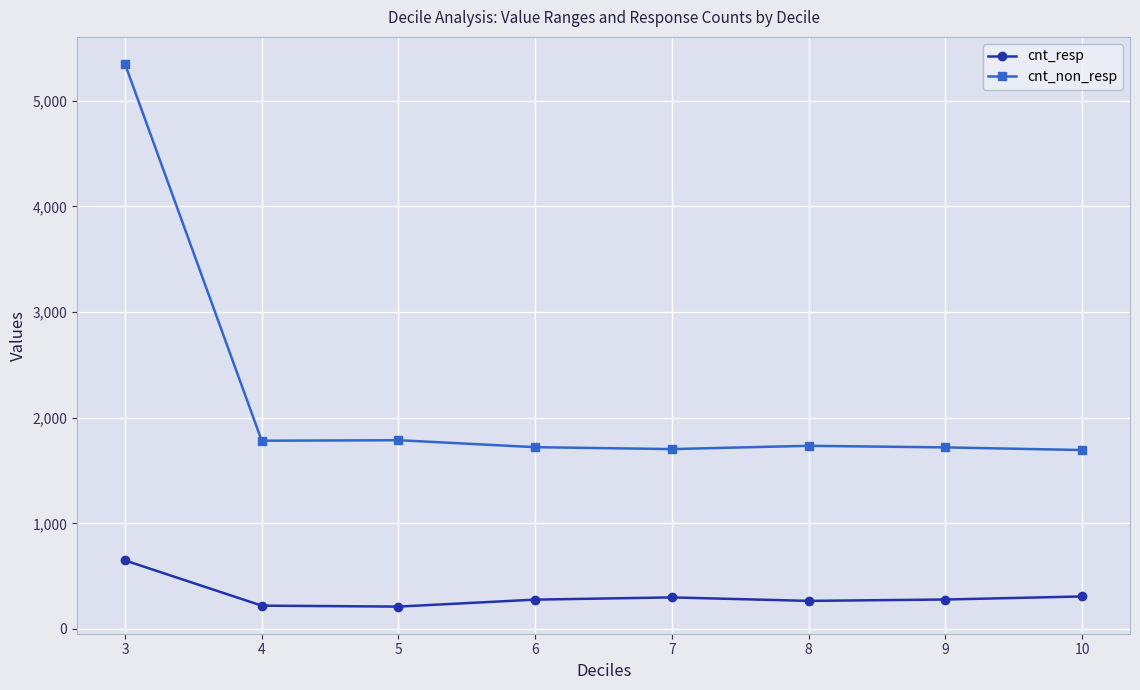

What is the difference between the highest and lowest values at 6?

1443